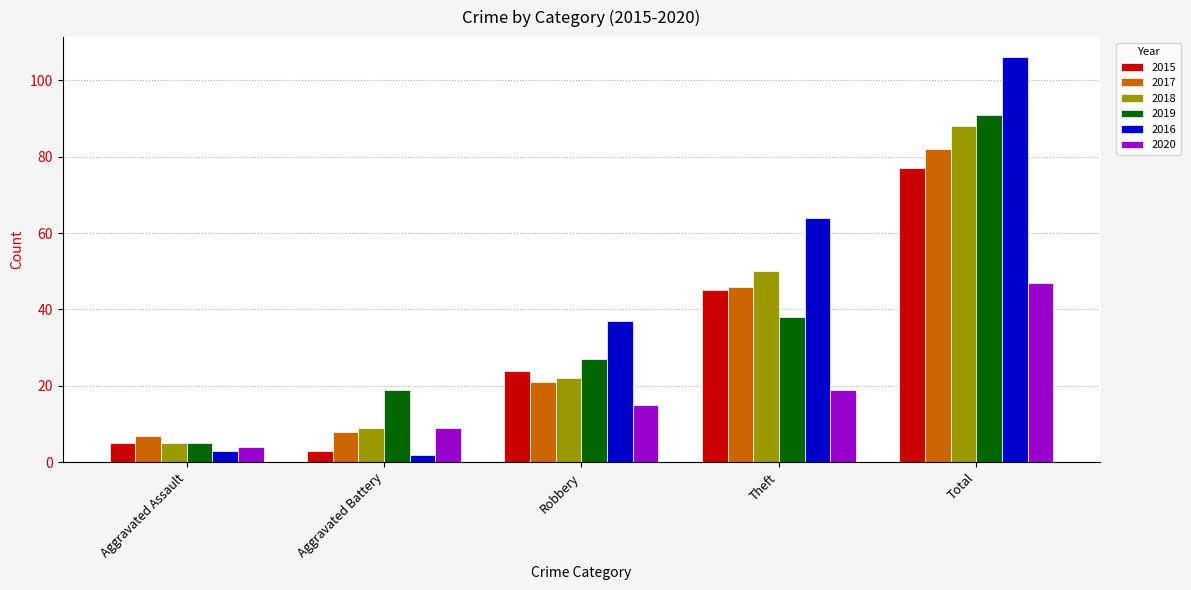

What is the label of the 5th bar from the right?

Aggravated Assault